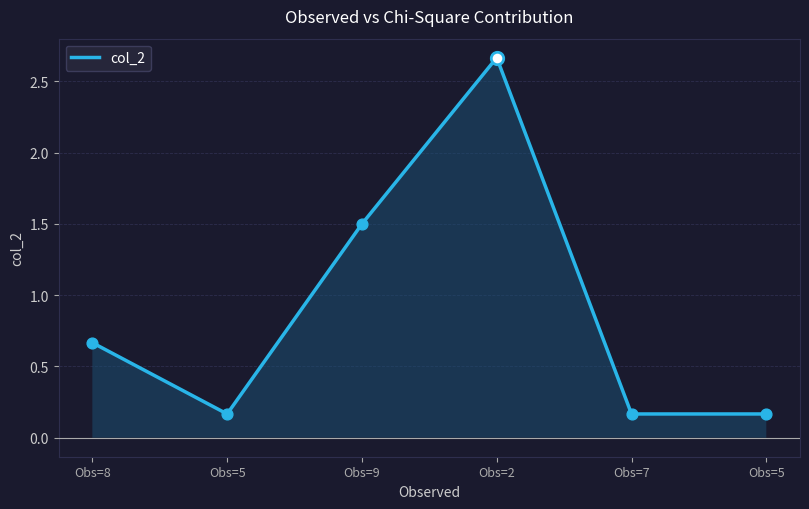

What is the change in value from Obs=8 to Obs=7?

-0.5